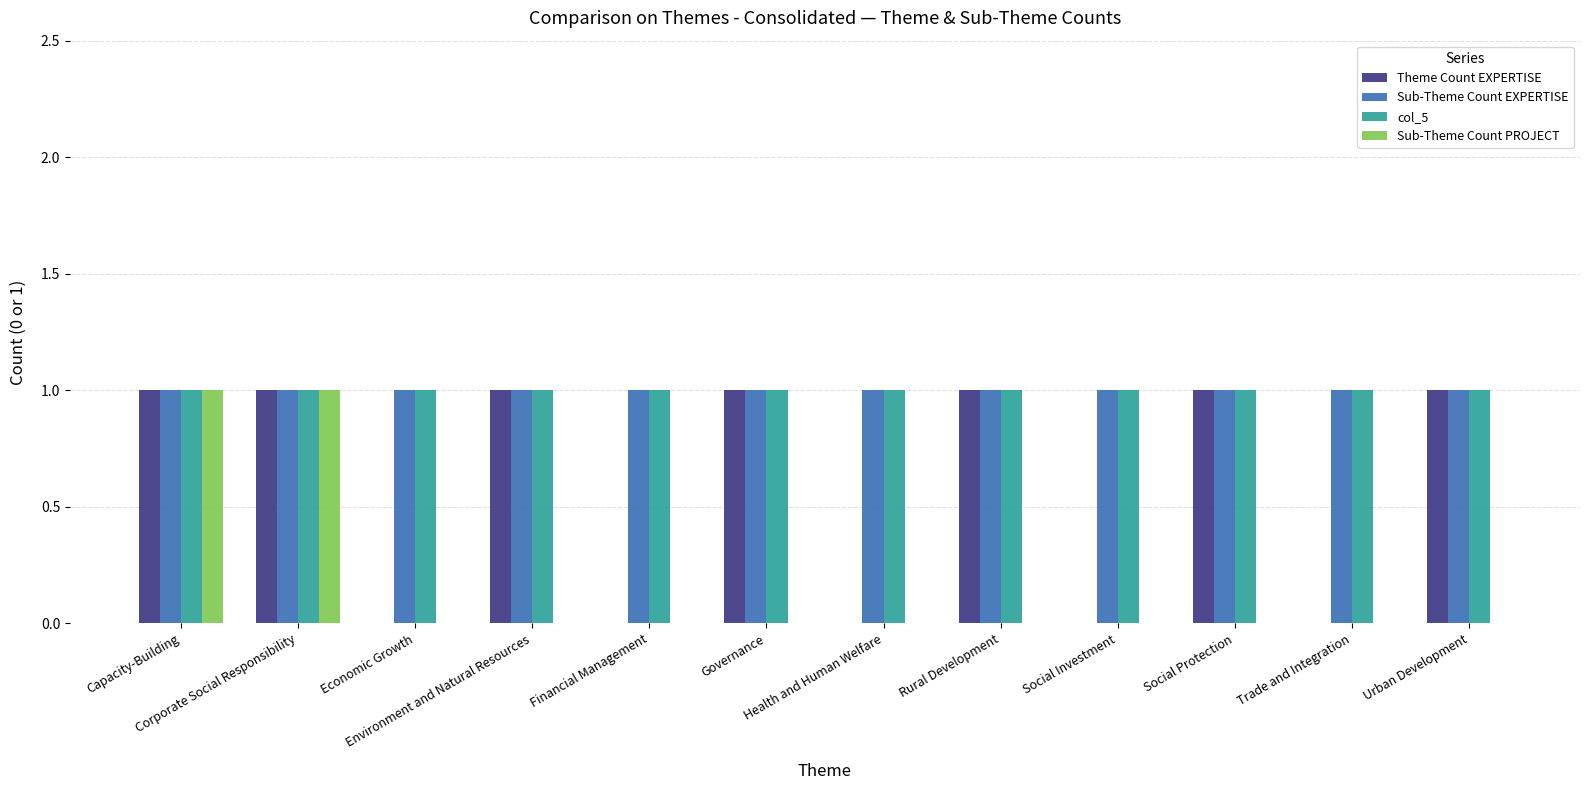

What are all the series names shown in the legend?

Theme Count EXPERTISE, Sub-Theme Count EXPERTISE, col_5, Sub-Theme Count PROJECT